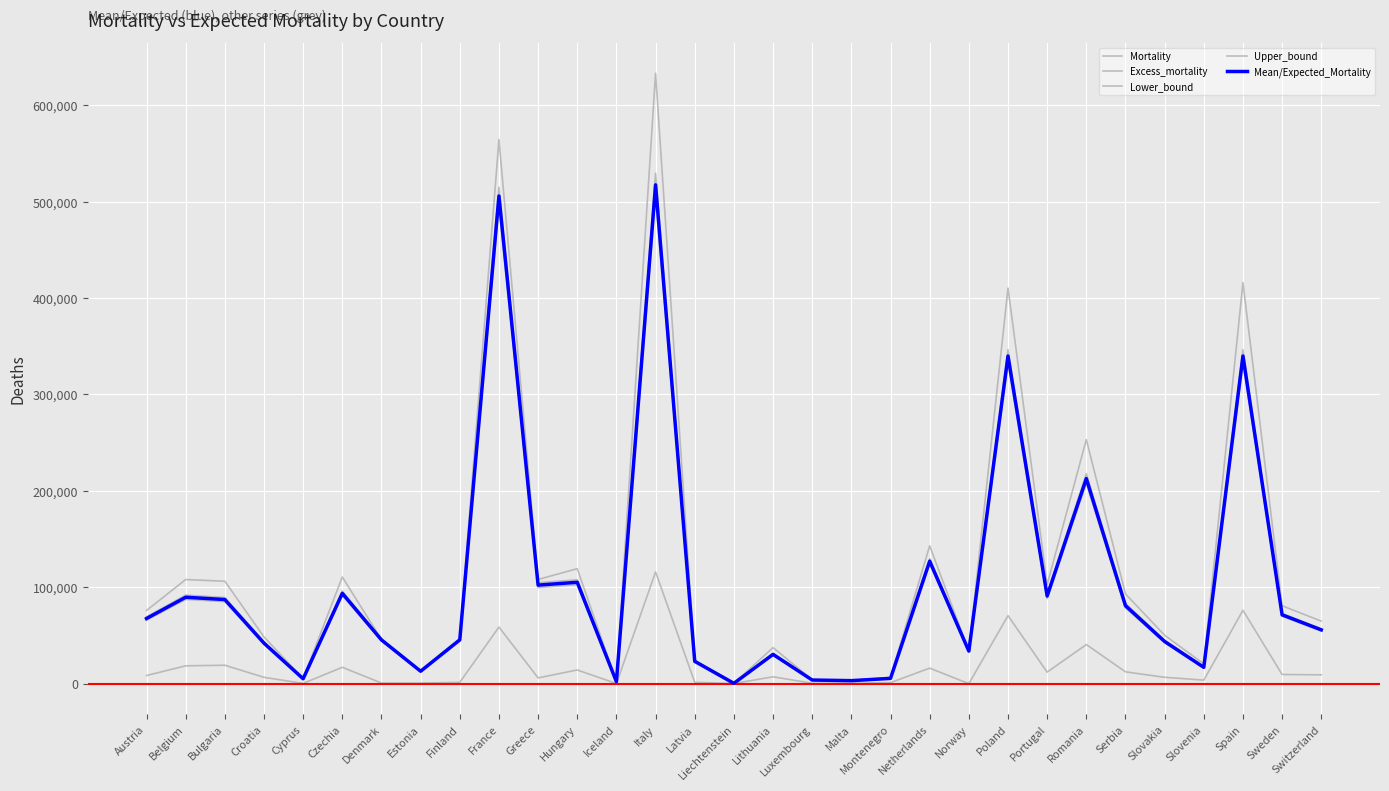

True or false: Mean/Expected_Mortality has a value of 93606.6 at Czechia.

True